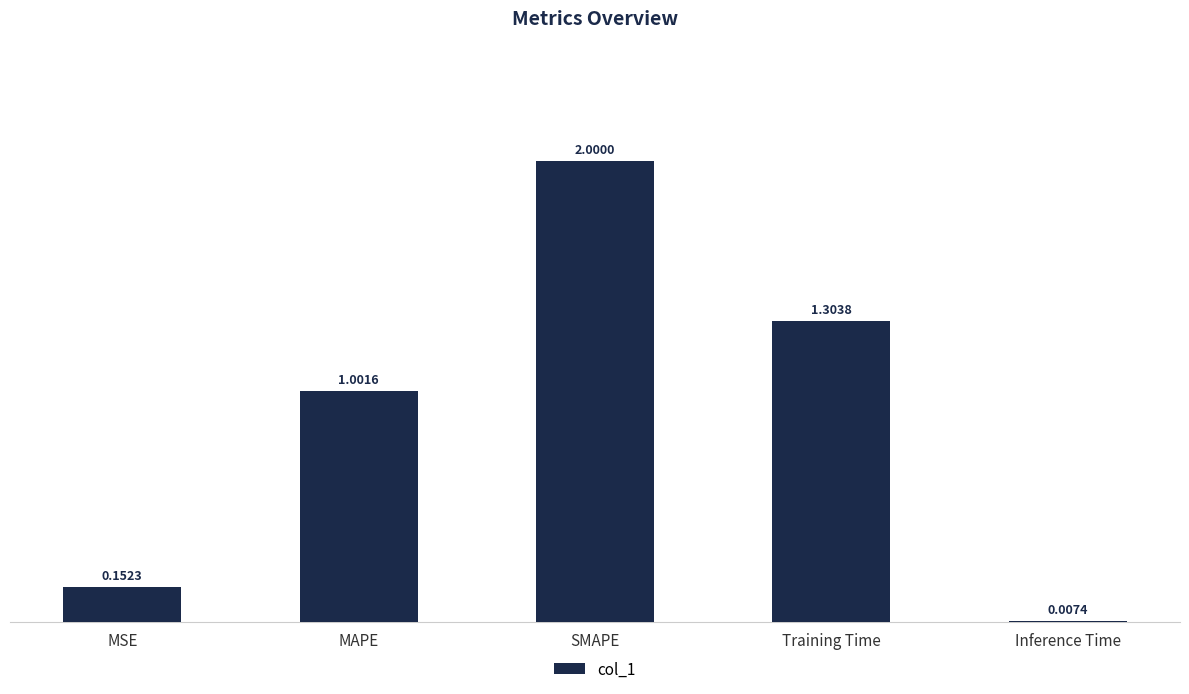

Count the number of data series in this chart.

1